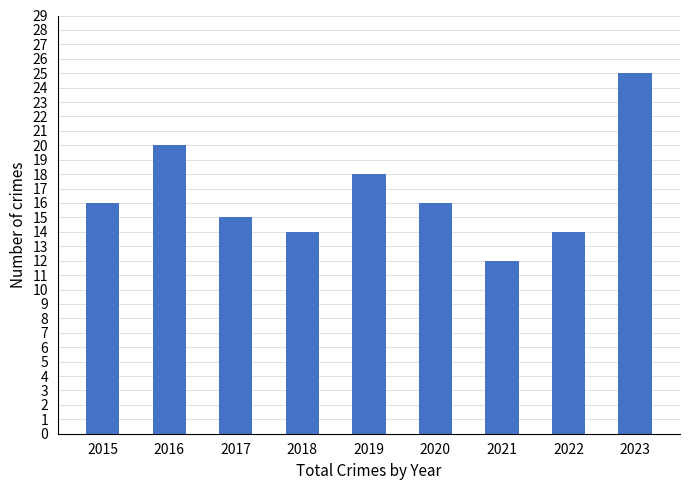

The value at 2015 is 16. True or false?

True